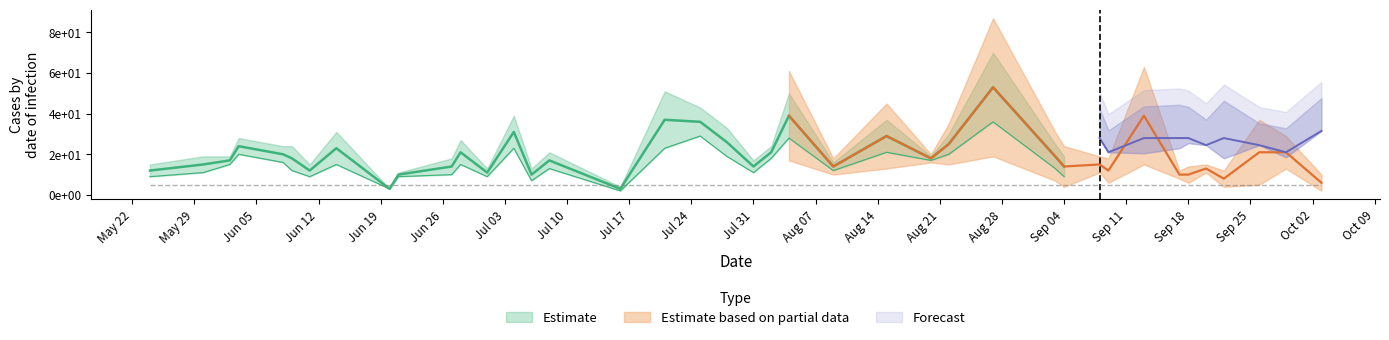

Does the chart display data point markers on the line(s)?

No